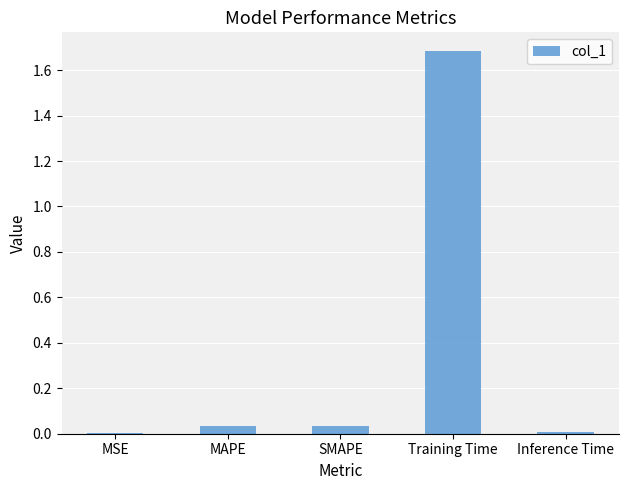

Is it true that the value at MAPE is 0.1?

False